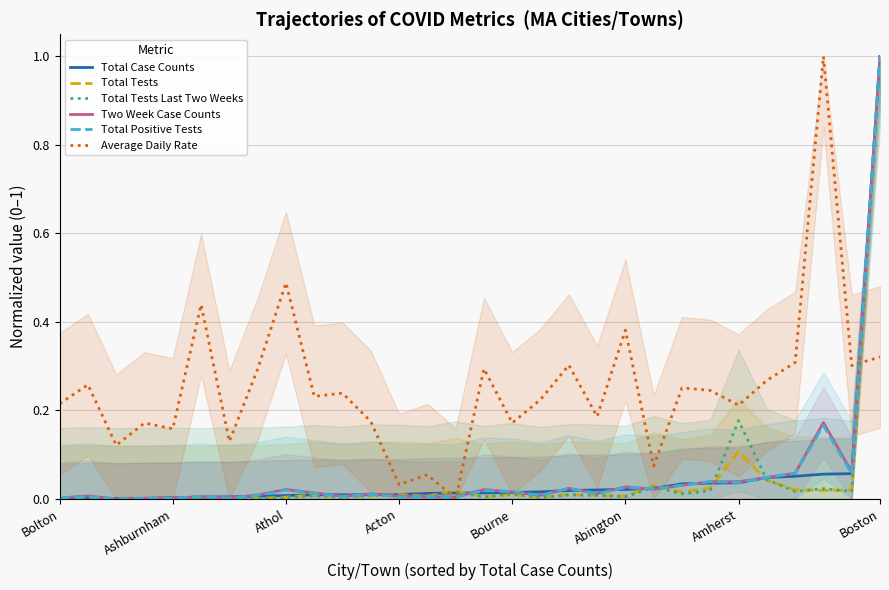

What are all the series names shown in the legend?

Total Case Counts, Total Tests, Total Tests Last Two Weeks, Two Week Case Counts, Total Positive Tests, Average Daily Rate